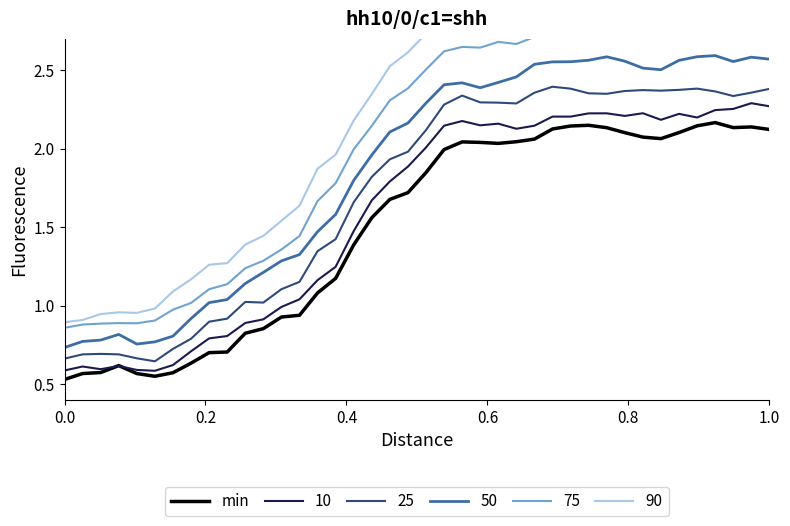

What value does the data have at 7?

0.6